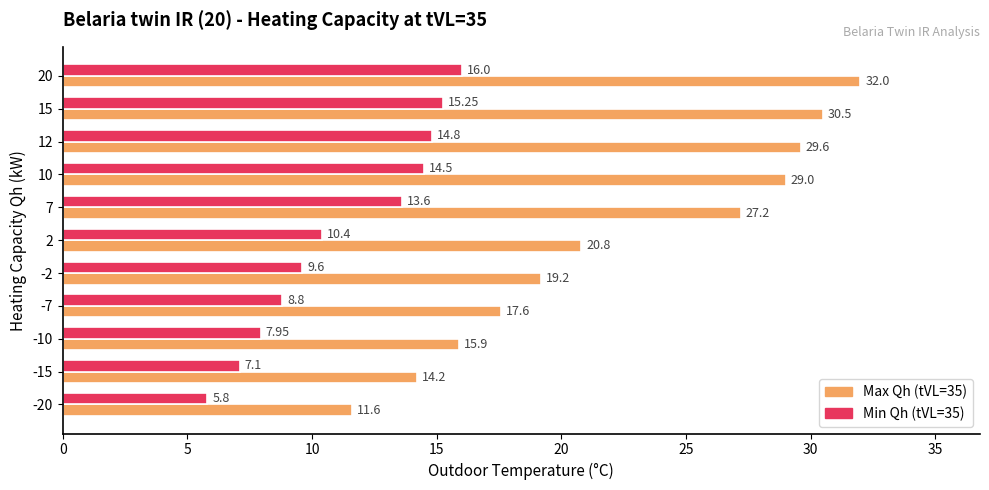

Between -7 and 12, which series saw the biggest shift?

Max Qh (tVL=35)